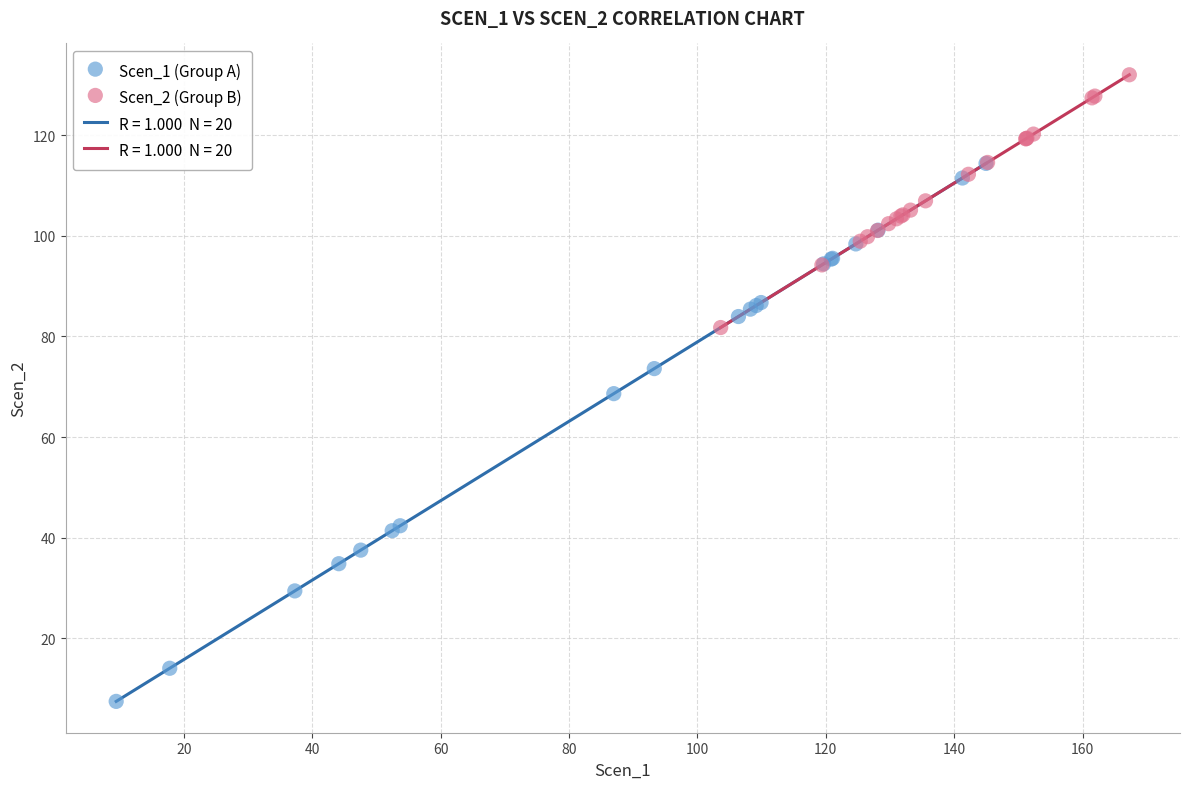

Which series has the widest spread of Y values?

Scen_1 (Group A)